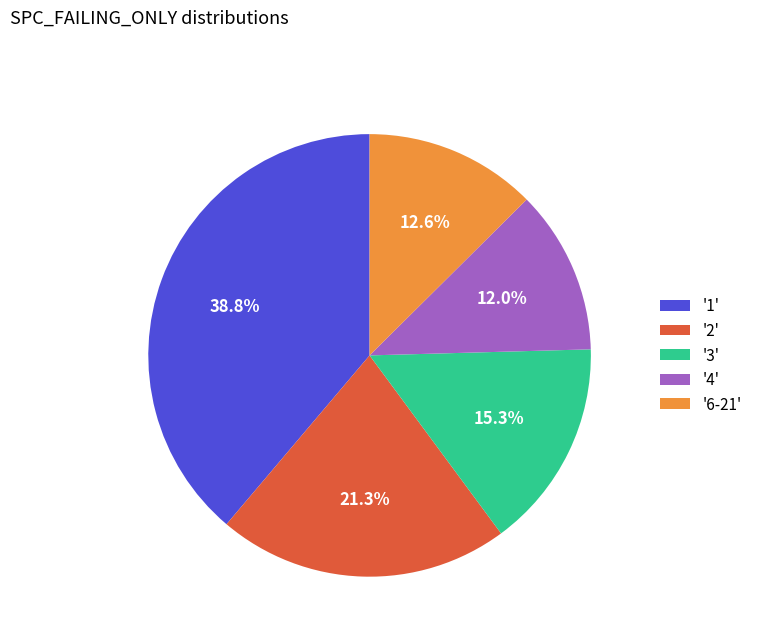

Approximately how many times larger is the value at '4' compared to '2'?

0.6